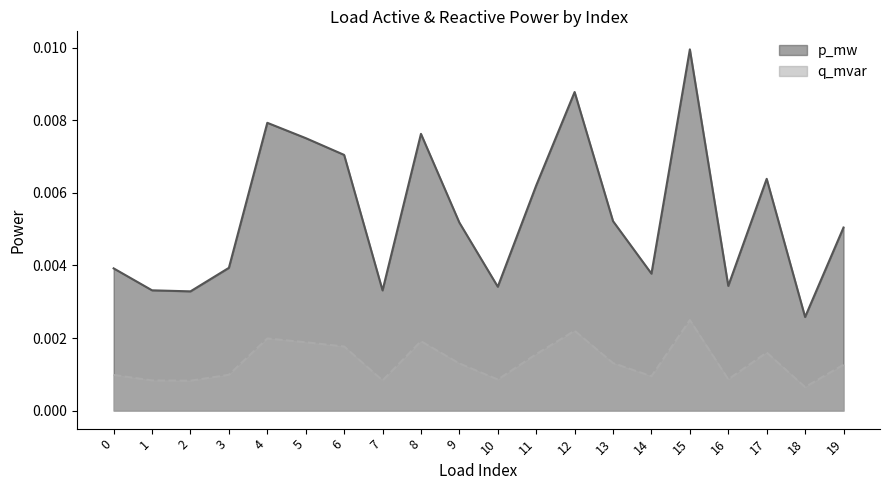

Which label corresponds to the largest value in the chart?

15